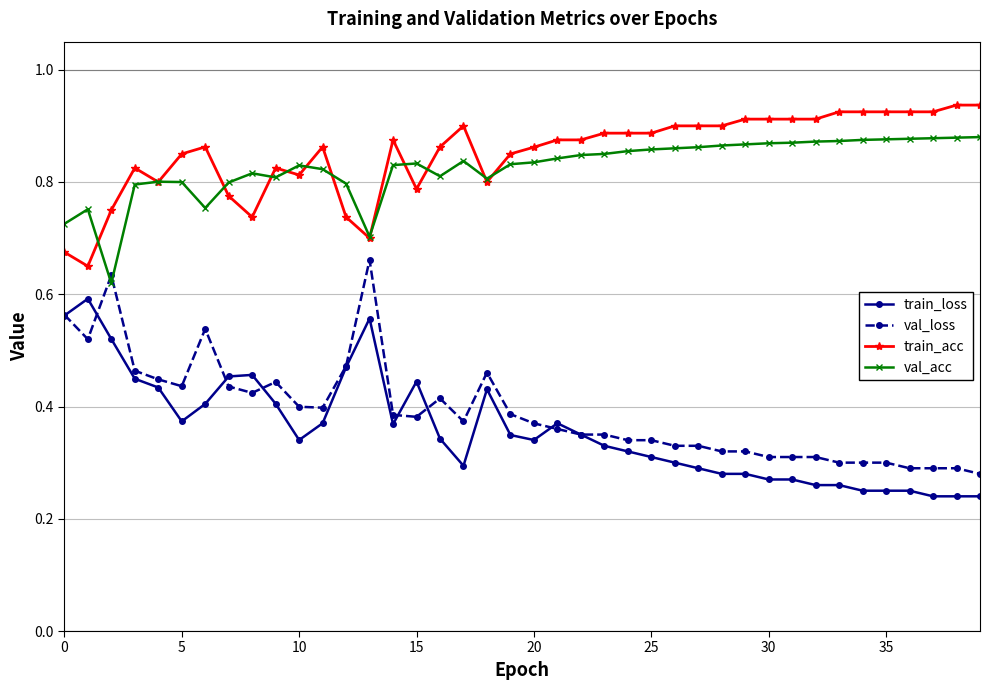

At how many categories does at least one series exceed 0?

40